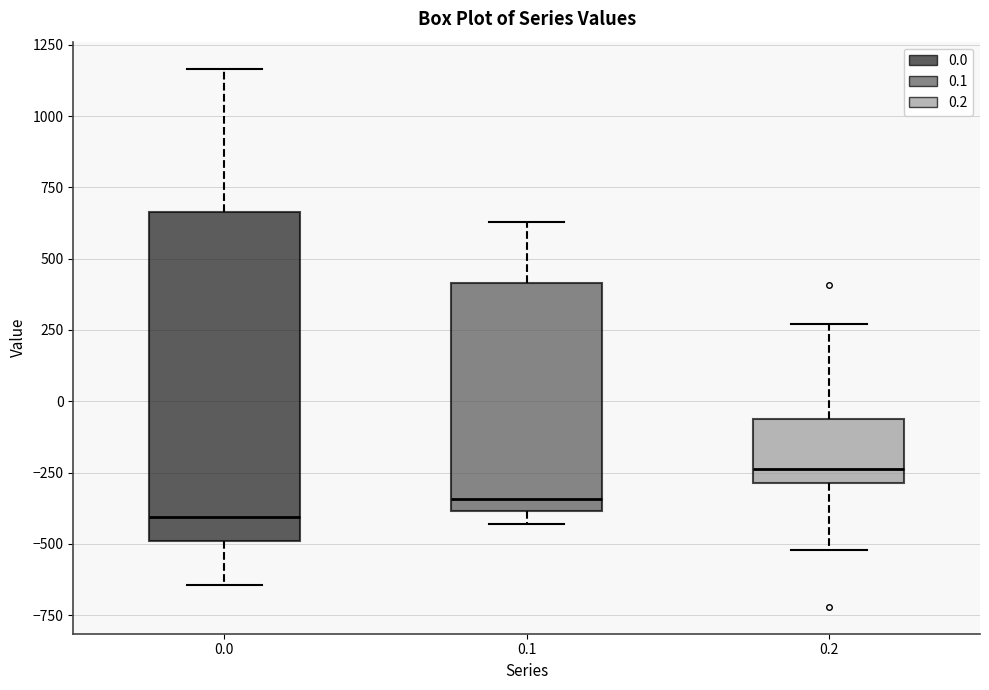

Comparing the boxes themselves (not the whiskers), which one is the tallest?

0.0